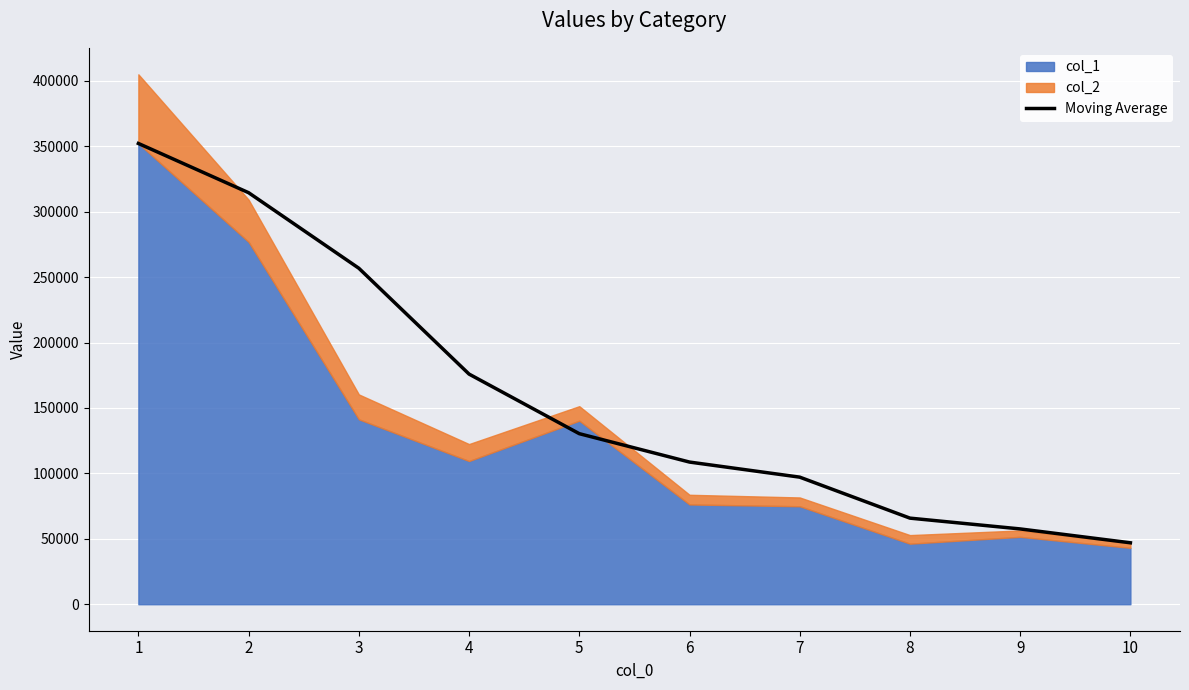

What is the value of the 1st point from the left?

352120.5